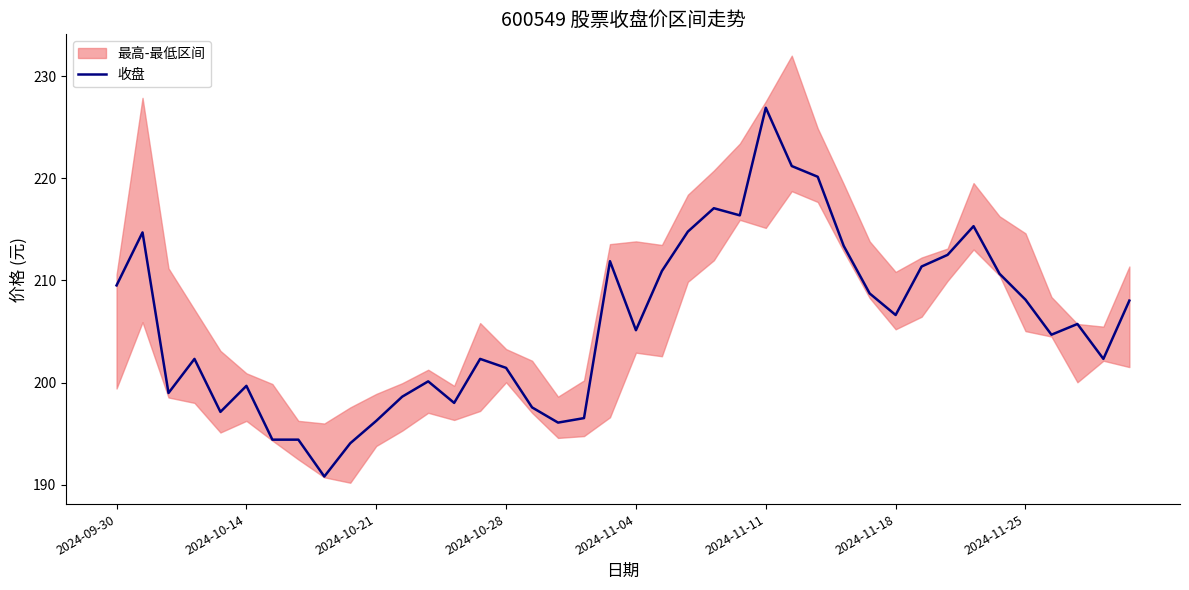

The 收盘 series shows 206.6 at 2024-11-18. True or false?

True